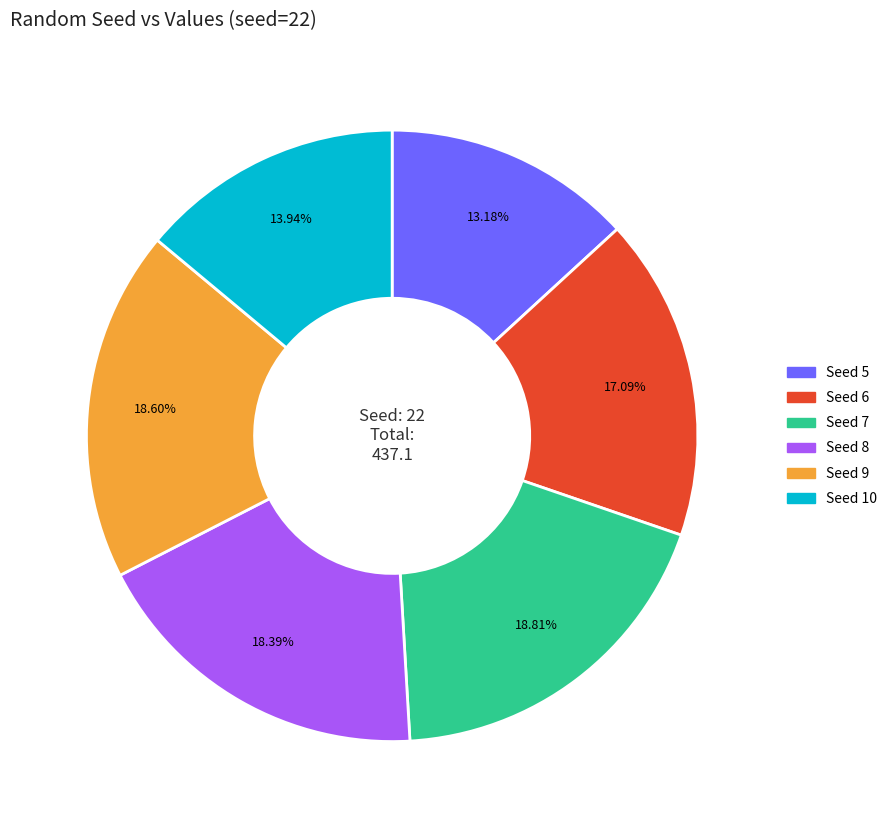

To the nearest percent, what is the average slice percentage?

17%